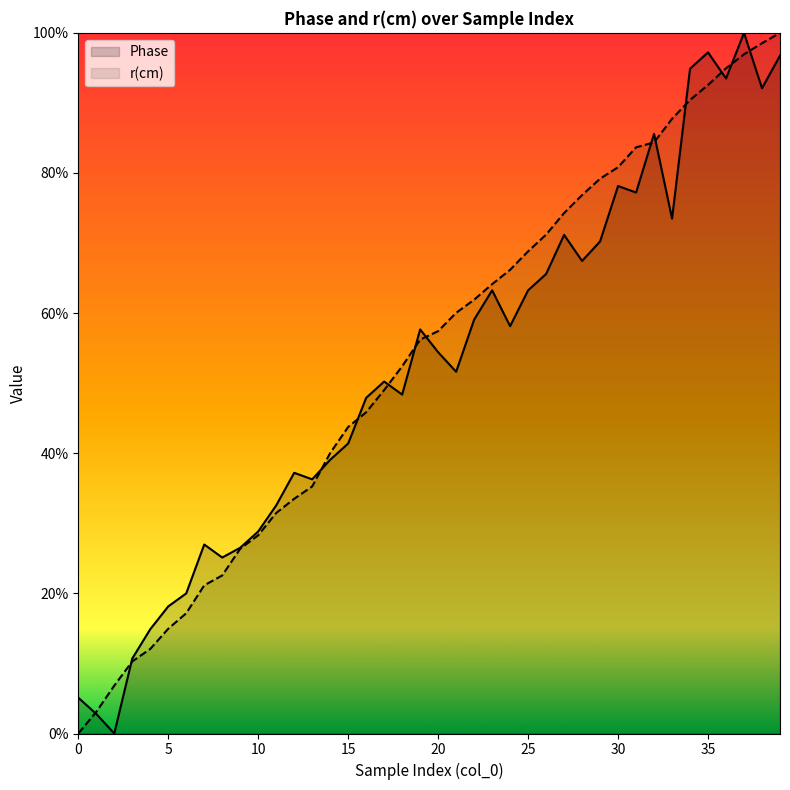

True or false: r(cm) has more than 0 interior local peaks.

False